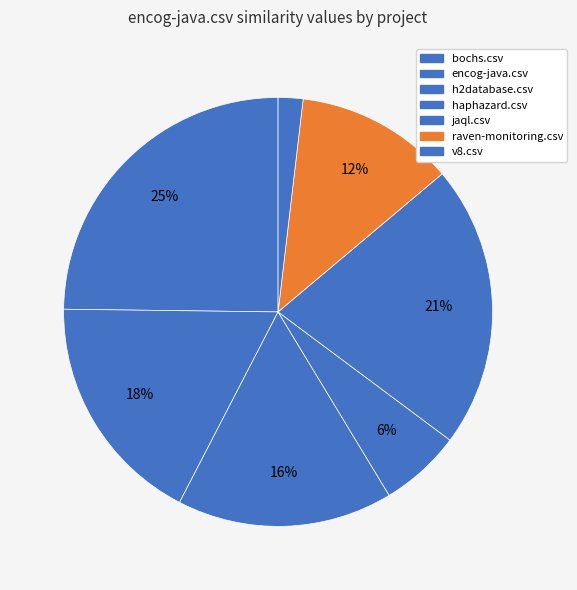

Is the sum of raven-monitoring.csv and v8.csv greater than half?

No